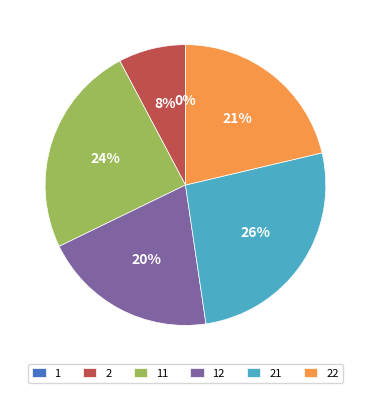

Is there any slice that represents more than half of the pie?

No